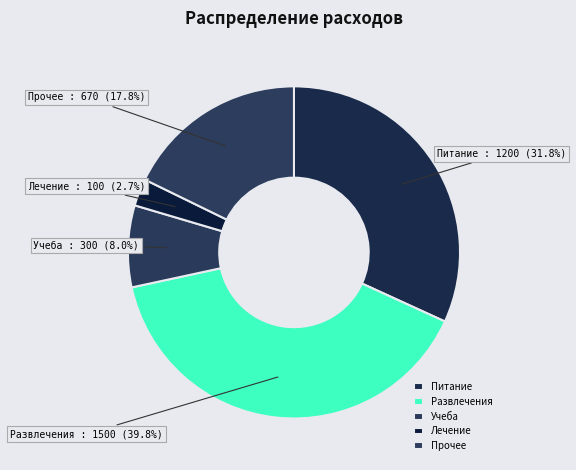

Combined, do Прочее and Развлечения account for over 50%?

Yes